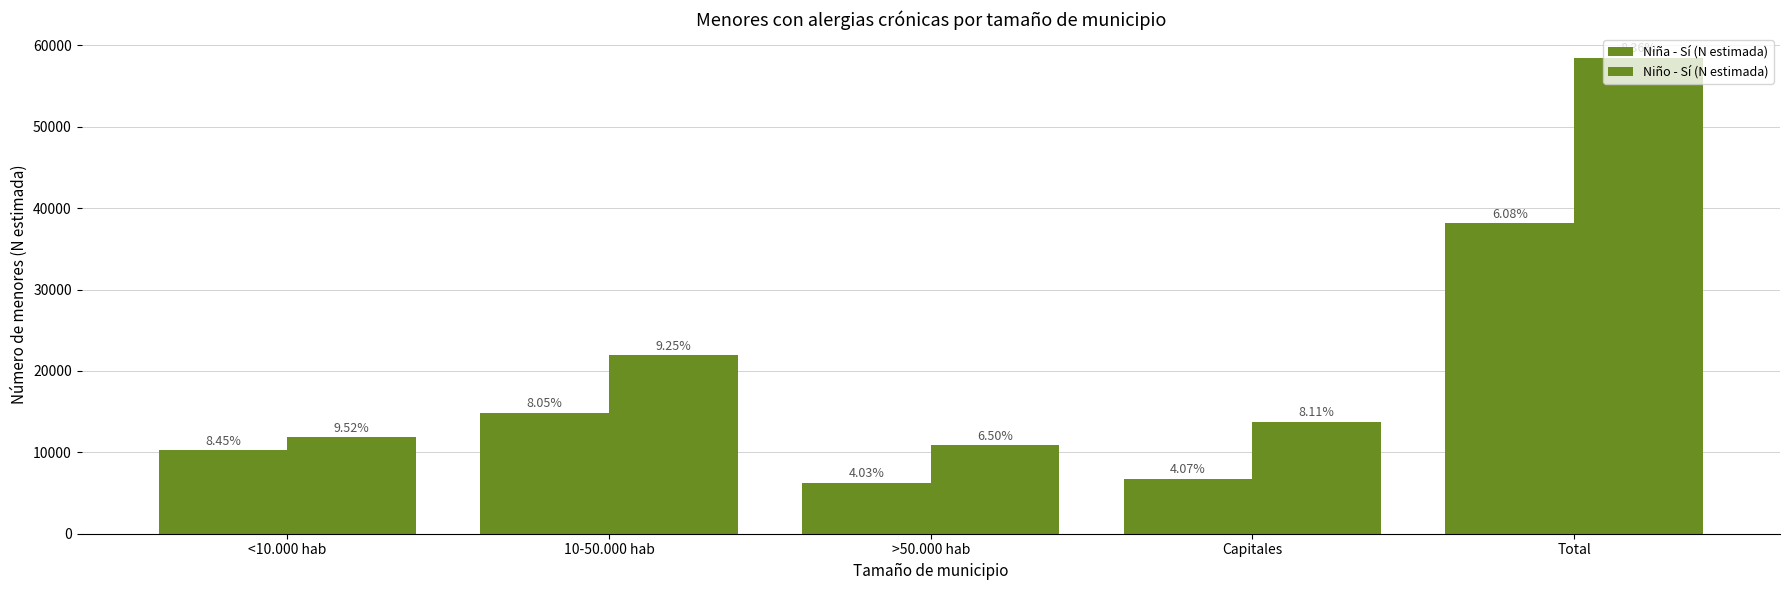

What is the value of the Niño - Sí (N estimada) bar at the 1st from the left?

11890